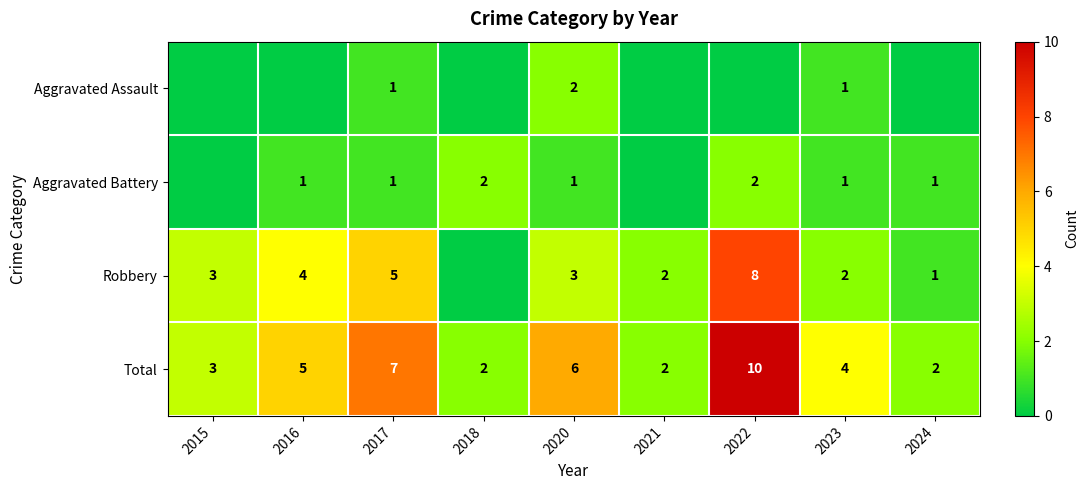

Is the value of Aggravated Battery at 2024 greater than the value of Total at 2022?

No